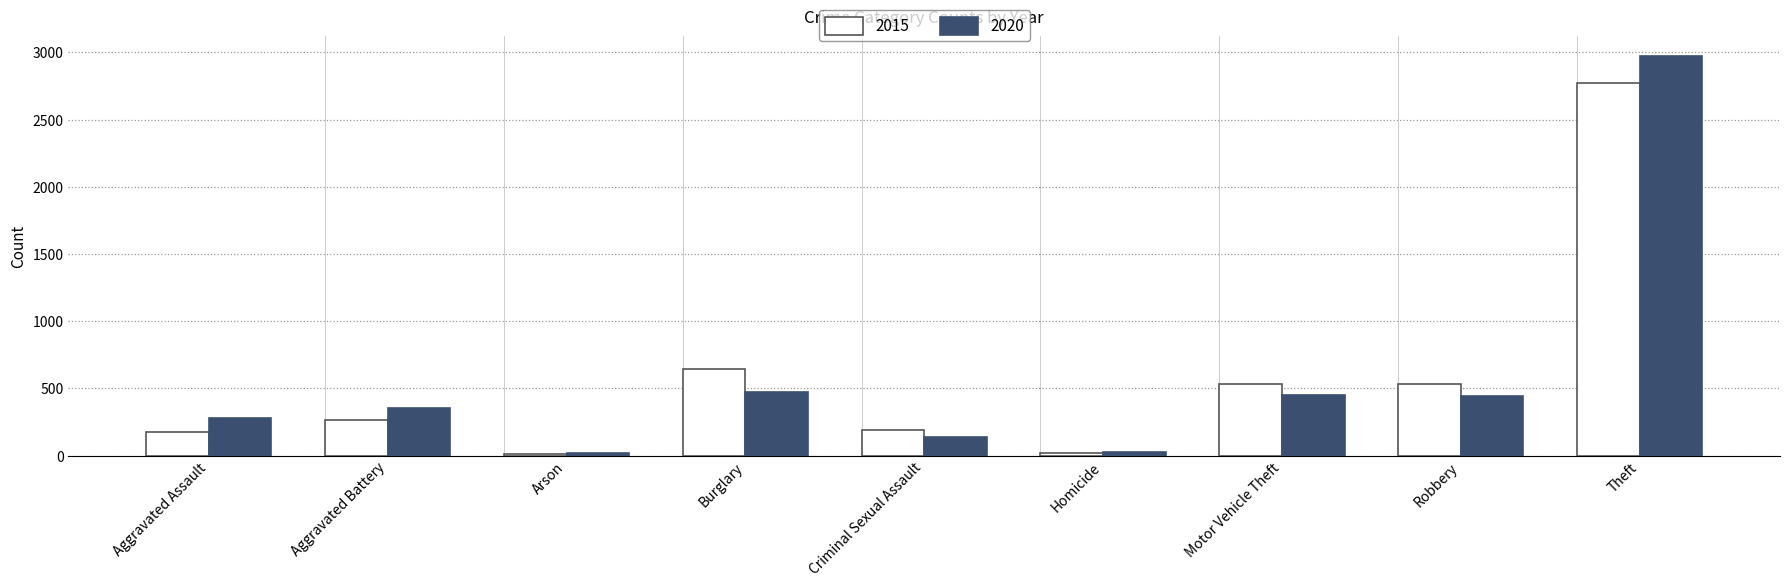

Are the bars horizontal?

No